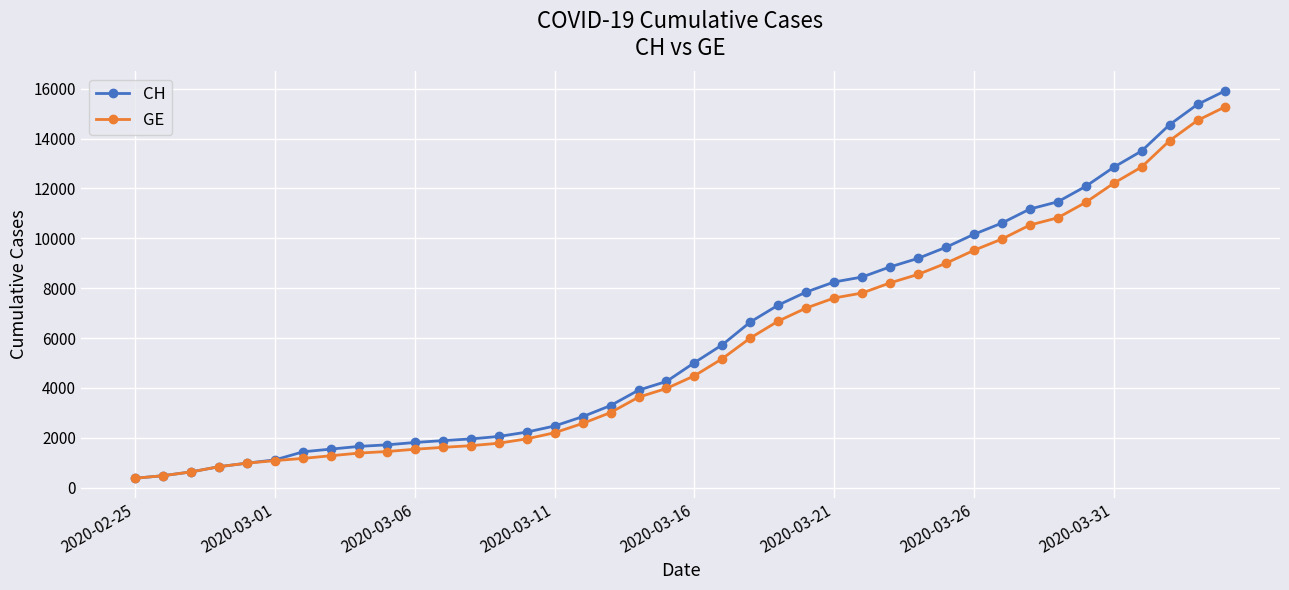

What is the value of the GE point at the 38th from the left?

13919